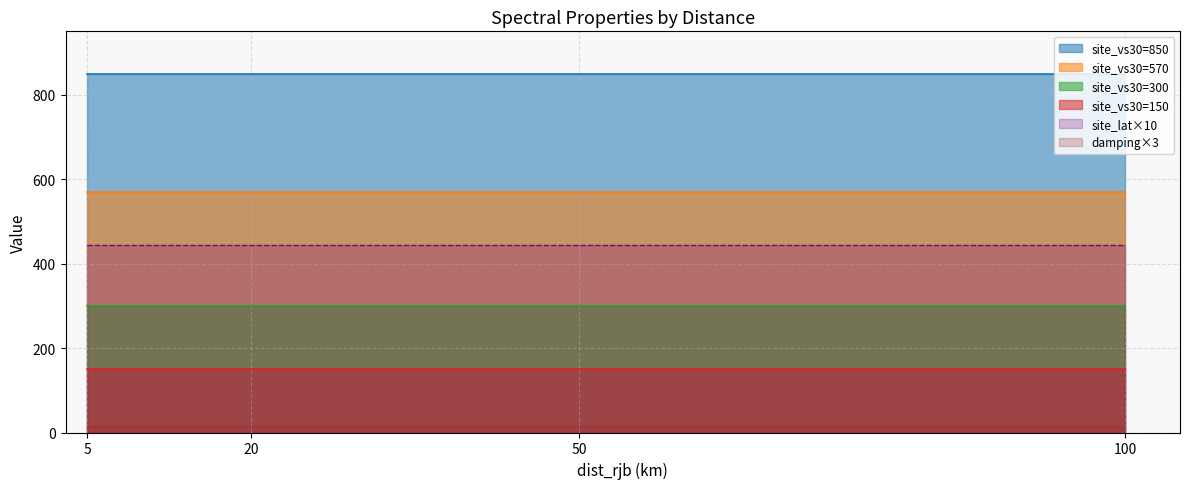

True or false: damping×3 and site_lat×10 cross at least once.

False